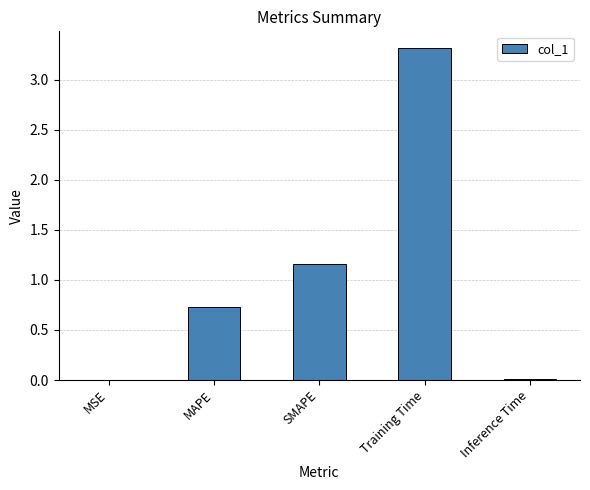

Count the number of data series in this chart.

1